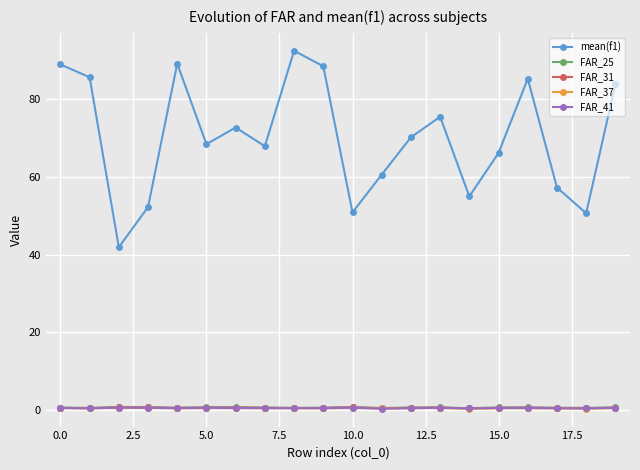

At how many categories does at least one series exceed 46?

19